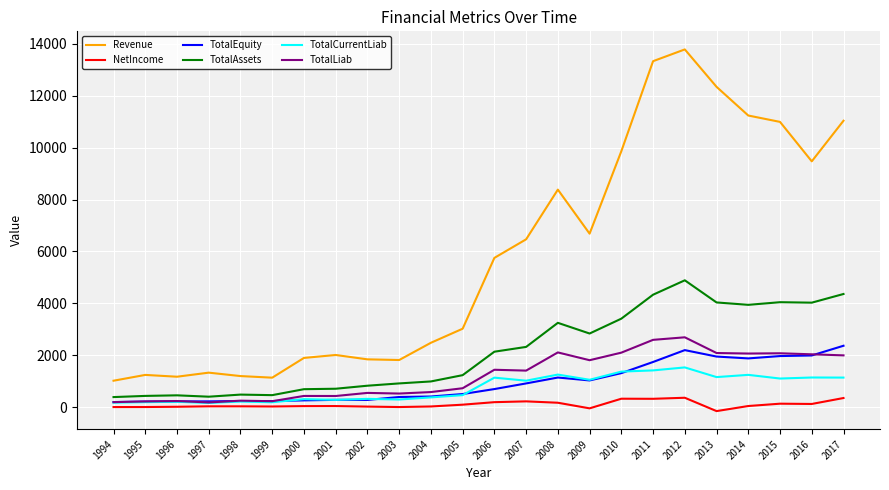

What is the total value across all series at 2016?

18792.4